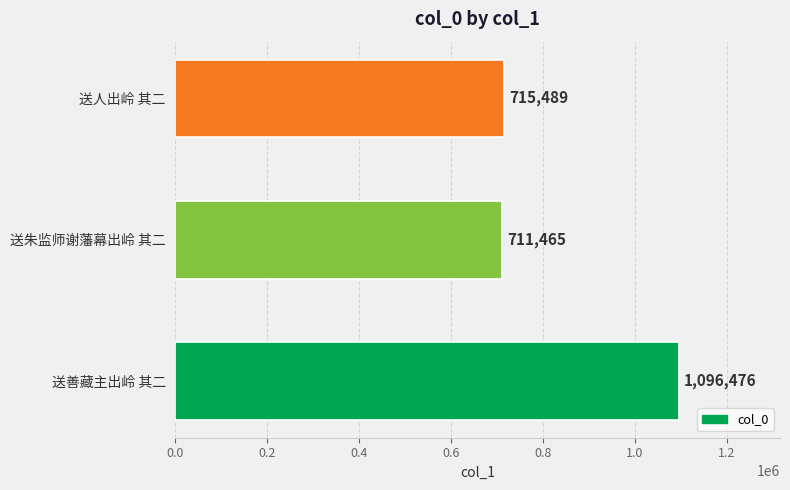

Rank the categories by value from lowest to highest.

送朱监师谢藩幕出岭 其二, 送人出岭 其二, 送善藏主出岭 其二